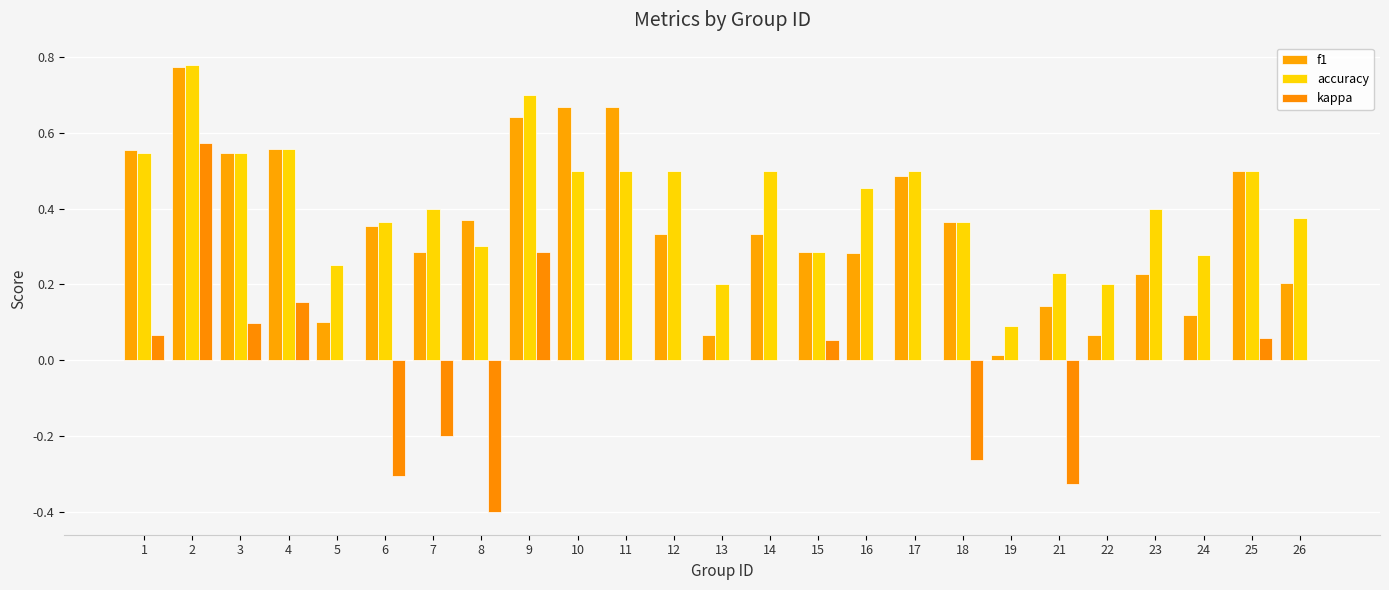

How many categories are shown in the chart?

25